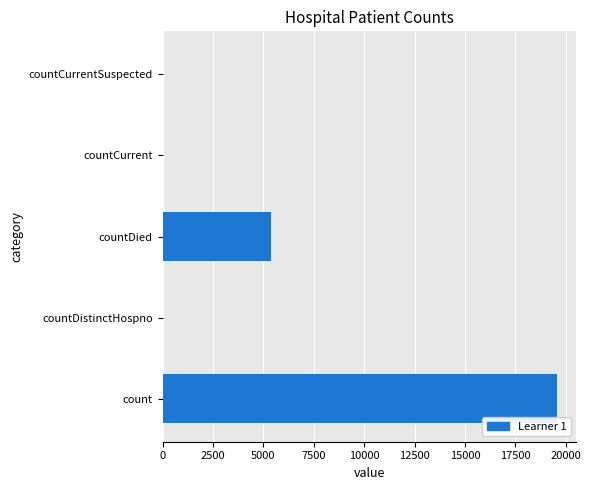

What is the maximum value shown in the chart?

19541